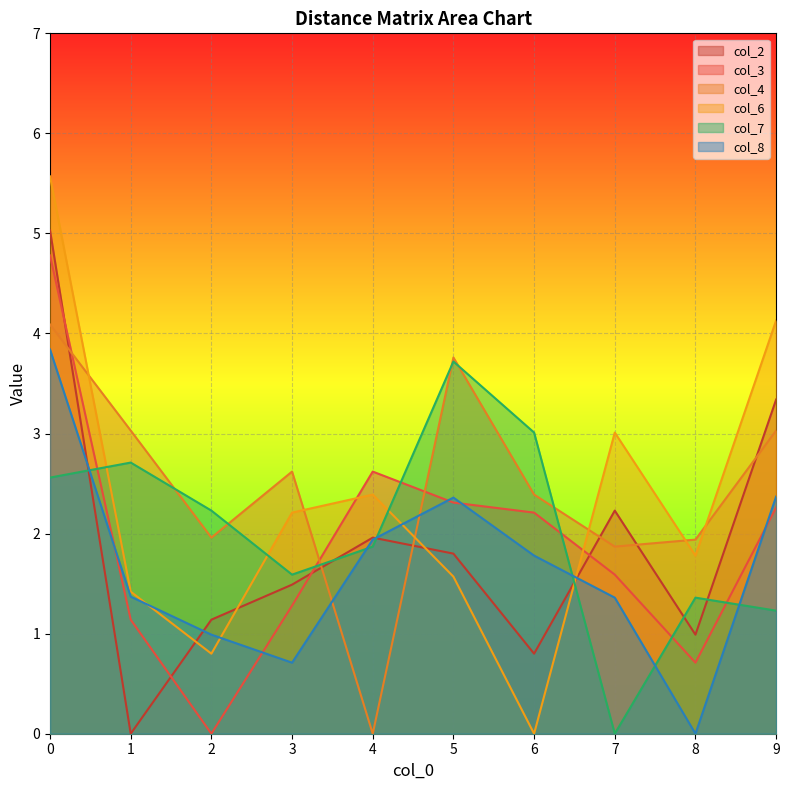

After their last crossing, which series has the higher values: col_4 or col_2?

col_2